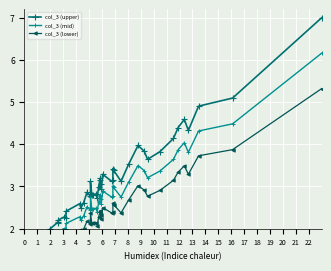

True or false: col_3 (mid) and col_3 (lower) intersect in this chart.

False